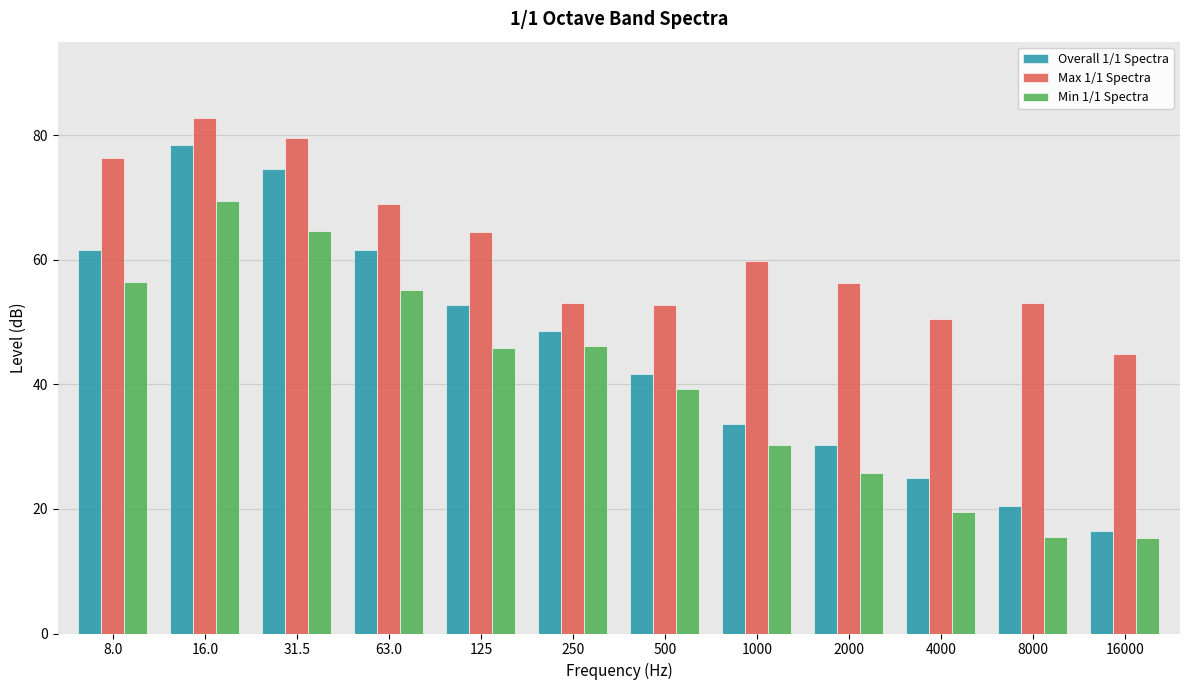

Read the Max 1/1 Spectra value at 1000.

59.8